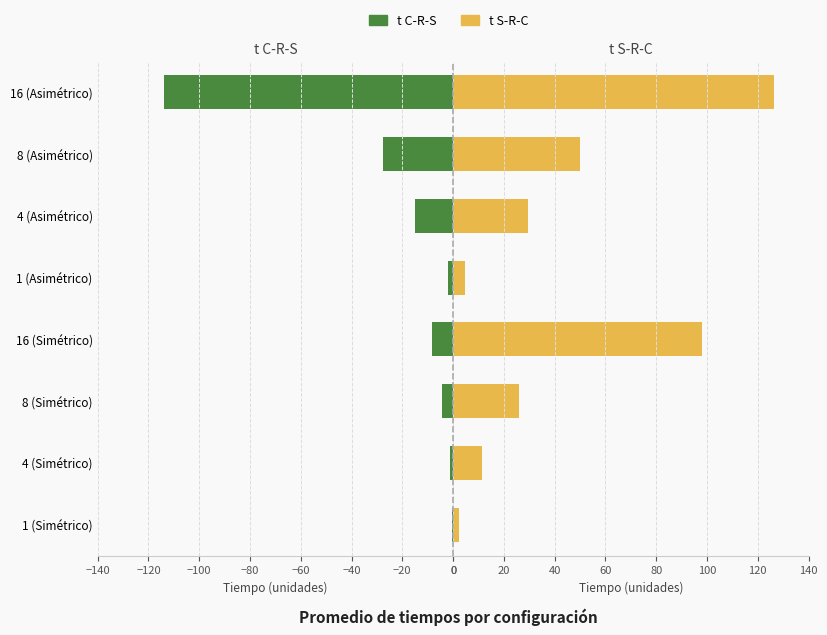

What are all the series names shown in the legend?

t C-R-S, t S-R-C